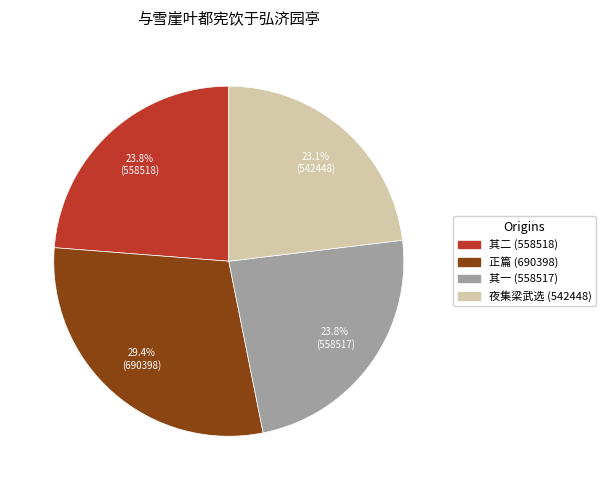

Is there a majority slice in this chart?

No